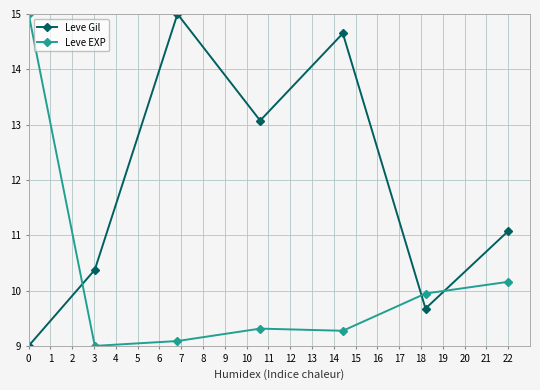

True or false: Leve EXP and Leve Gil cross at least once.

True